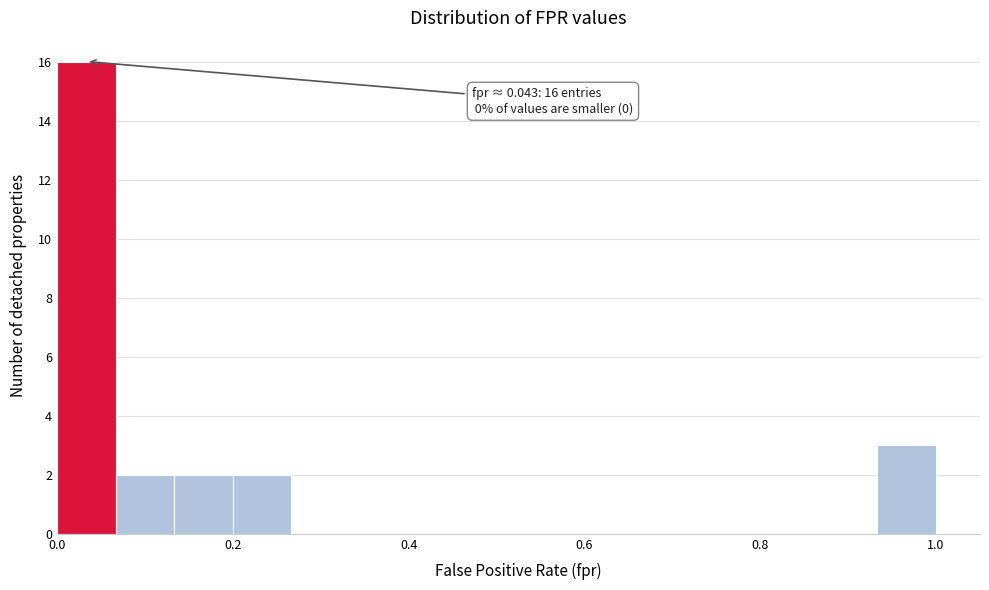

Around what value on the x-axis is the tallest bar? Give the approximate position of its centre, as read against the axis.

0.04